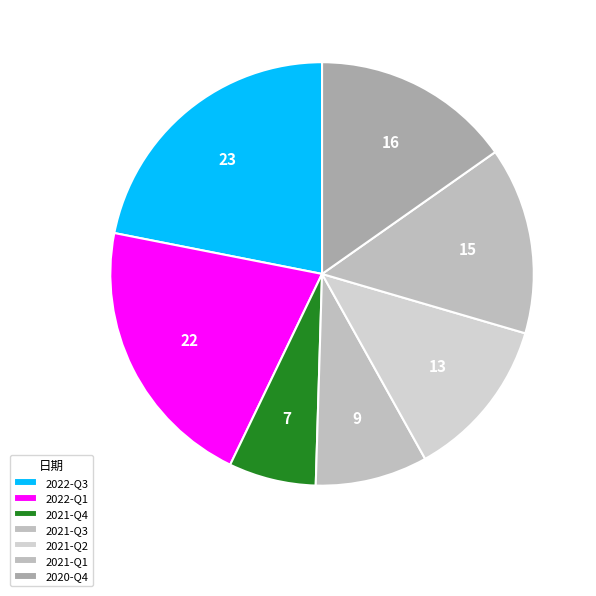

What is the largest slice in the pie chart?

2022-Q3